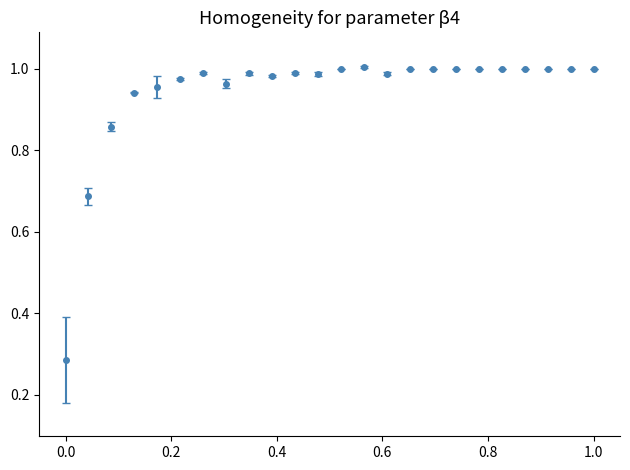

True or false: there are more than 0 points higher than both neighbors.

True